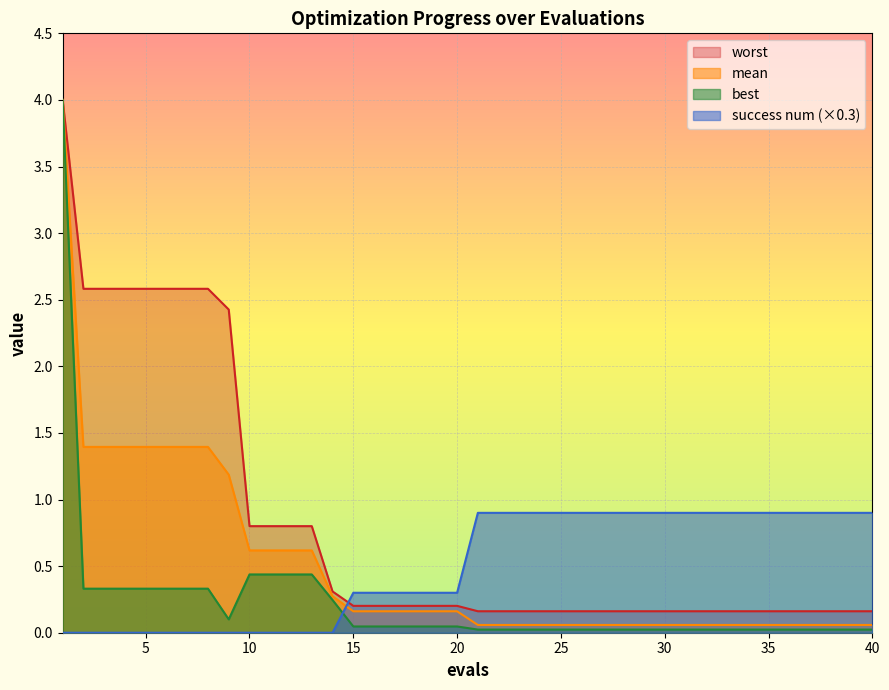

Count the number of categories in the chart.

40